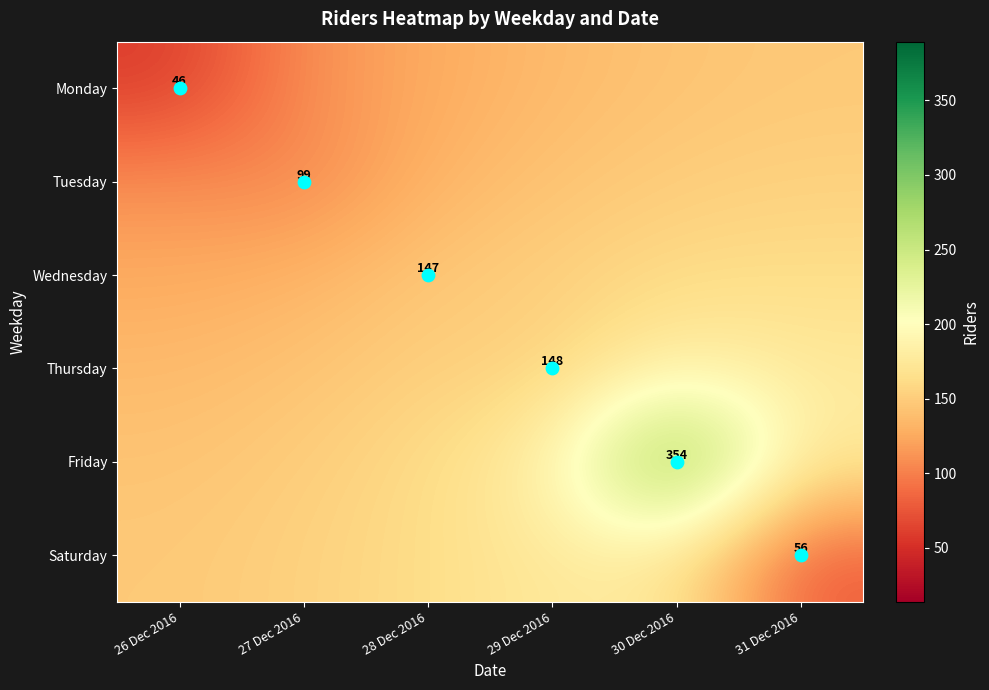

What is the spread (max minus min) of values at 31 Dec 2016?

97.6